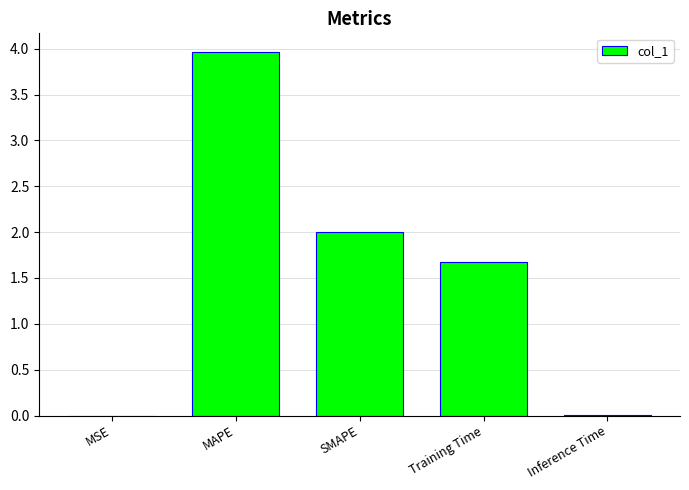

What is the difference between the values at Inference Time and MAPE?

4.0